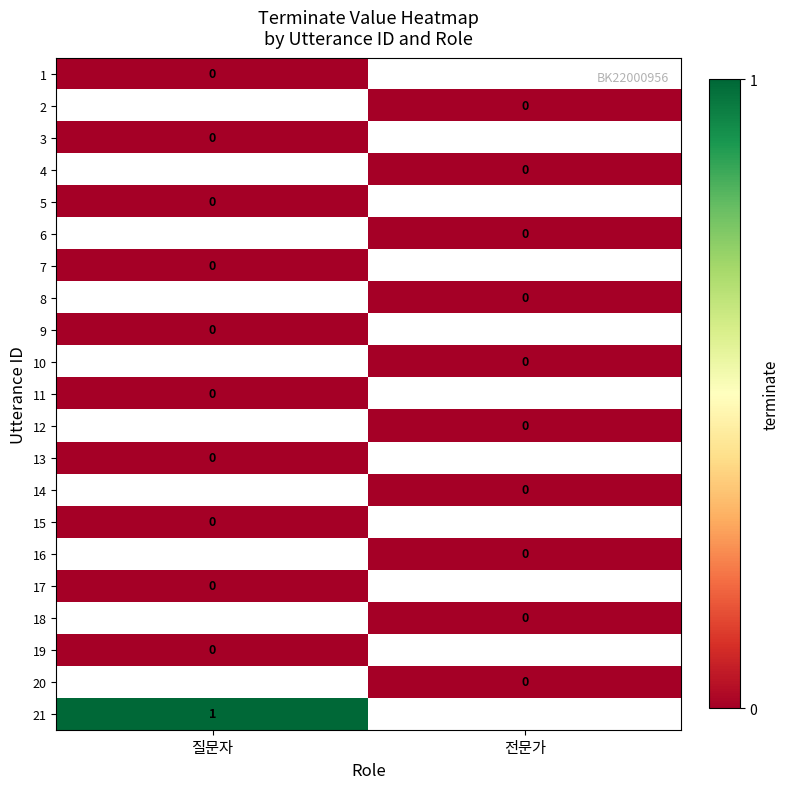

Is it true that 10 equals 0.0 at 전문가?

True